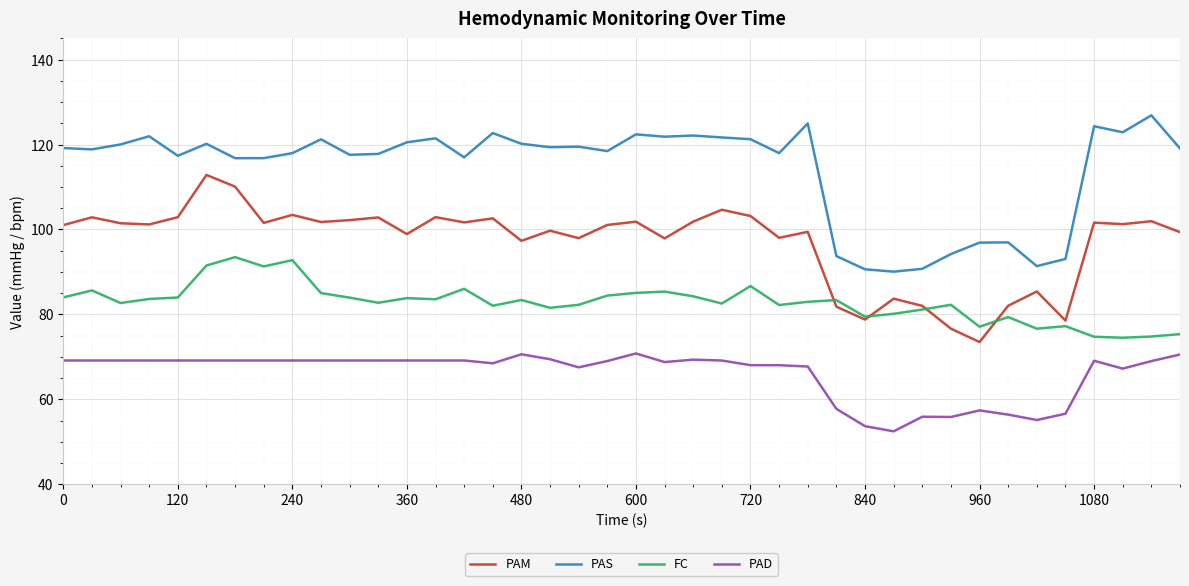

Which series has the largest total across all categories?

PAS